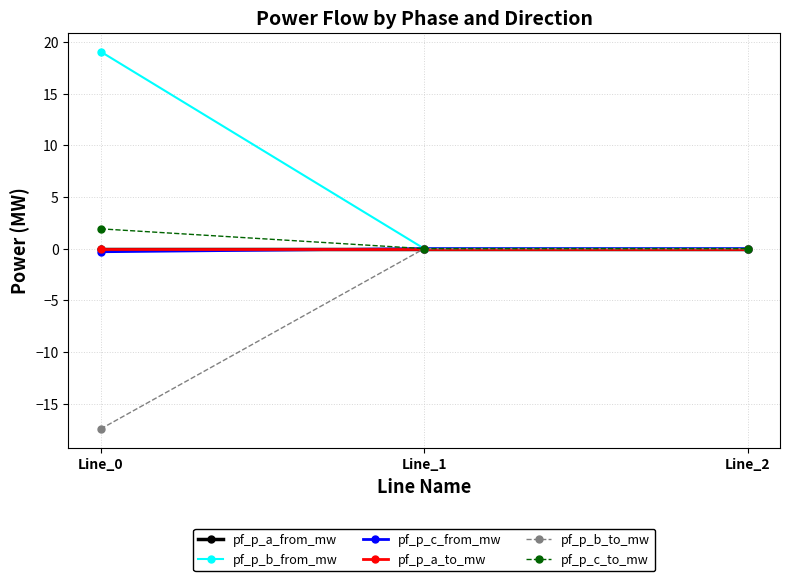

Is this an area chart (filled region under the line)?

No